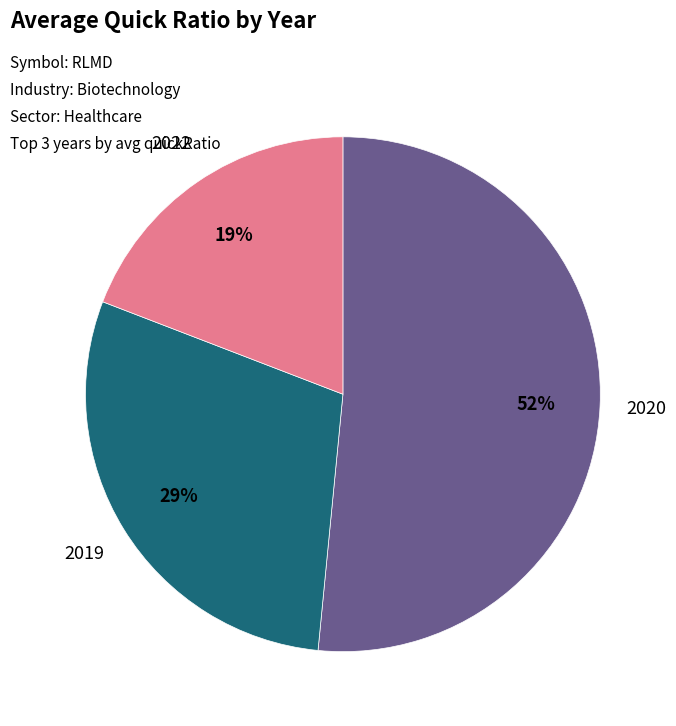

How many segments does this pie chart have?

3